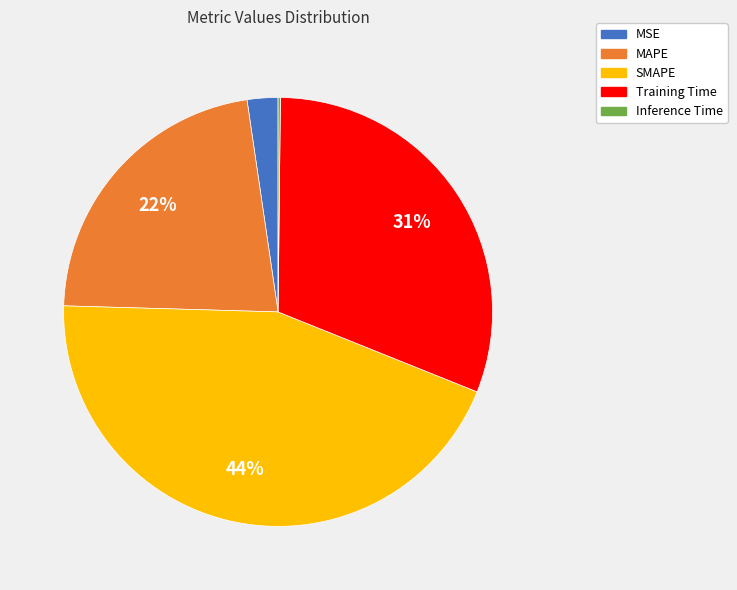

Between MSE and Training Time, which is larger?

Training Time